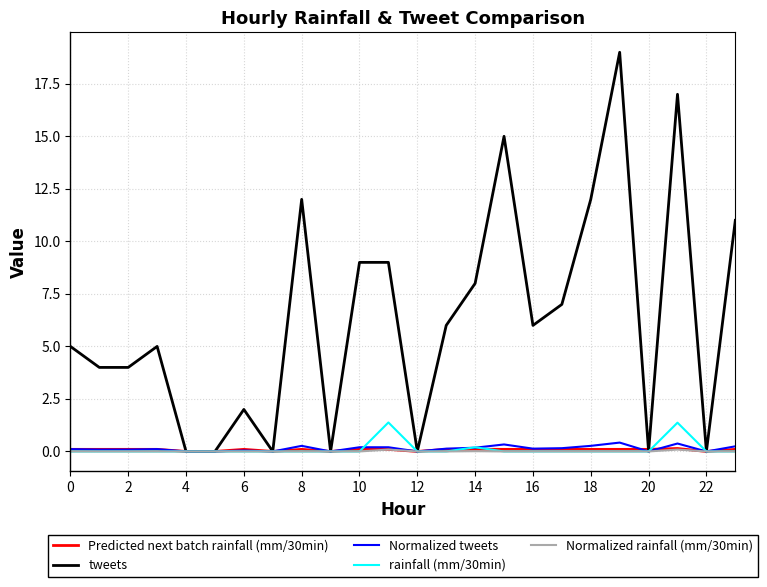

Which series has the largest range (max minus min)?

tweets